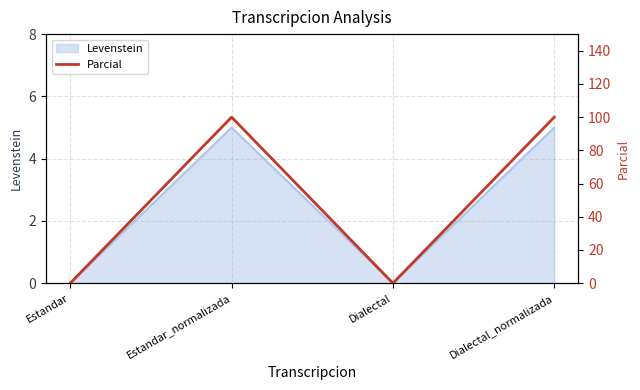

Does the chart display data point markers on the line(s)?

No